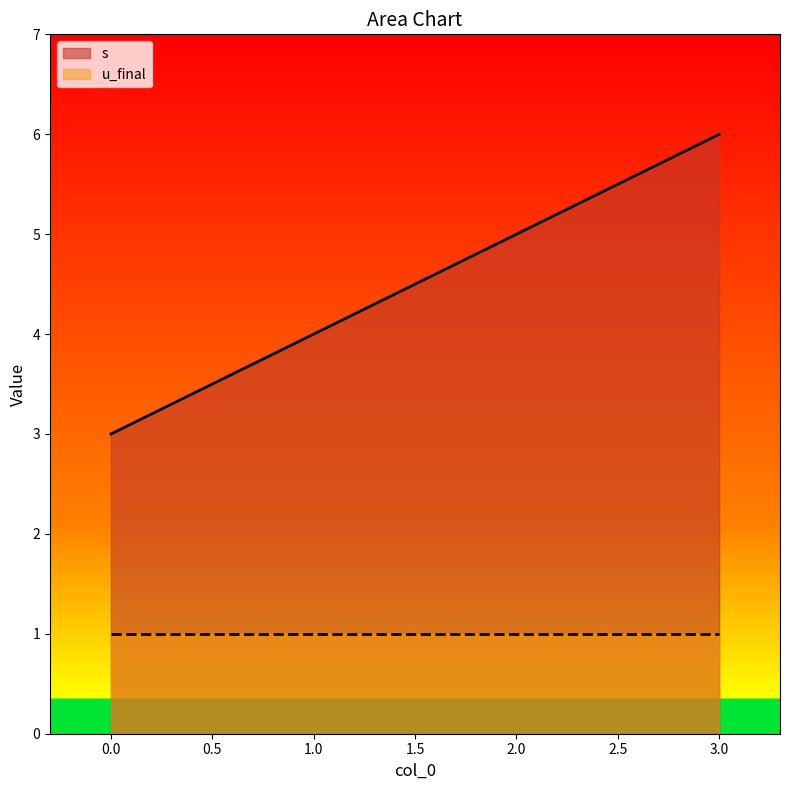

Reading left to right, extract all data points from this chart.

3	4	5	6